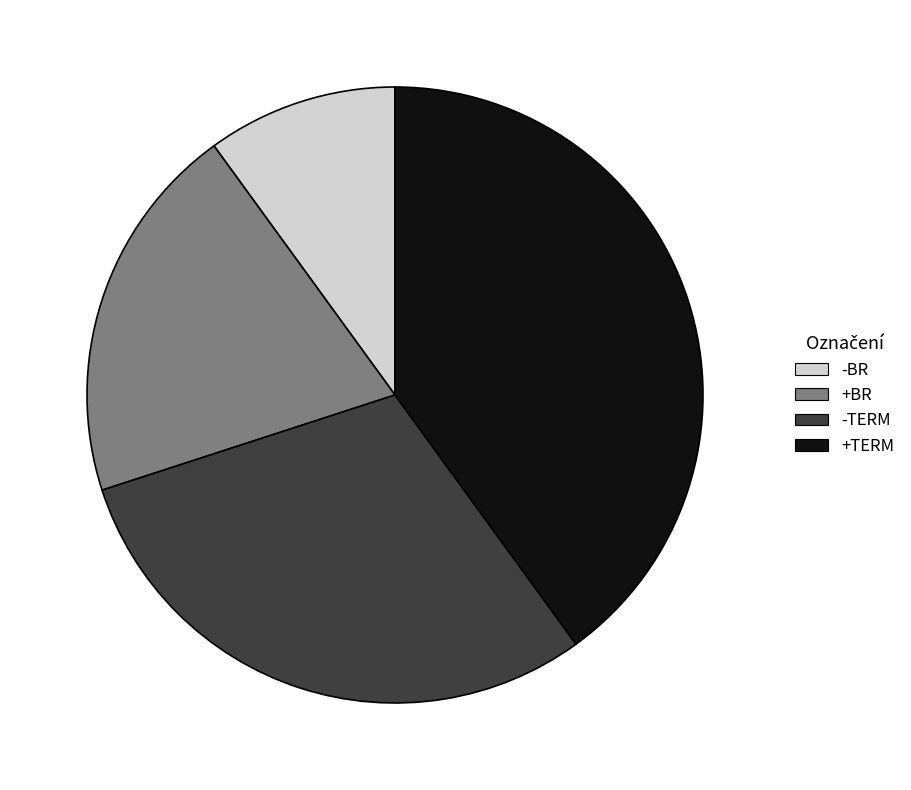

What is the ratio of the value at +TERM to the value at +BR?

2.0